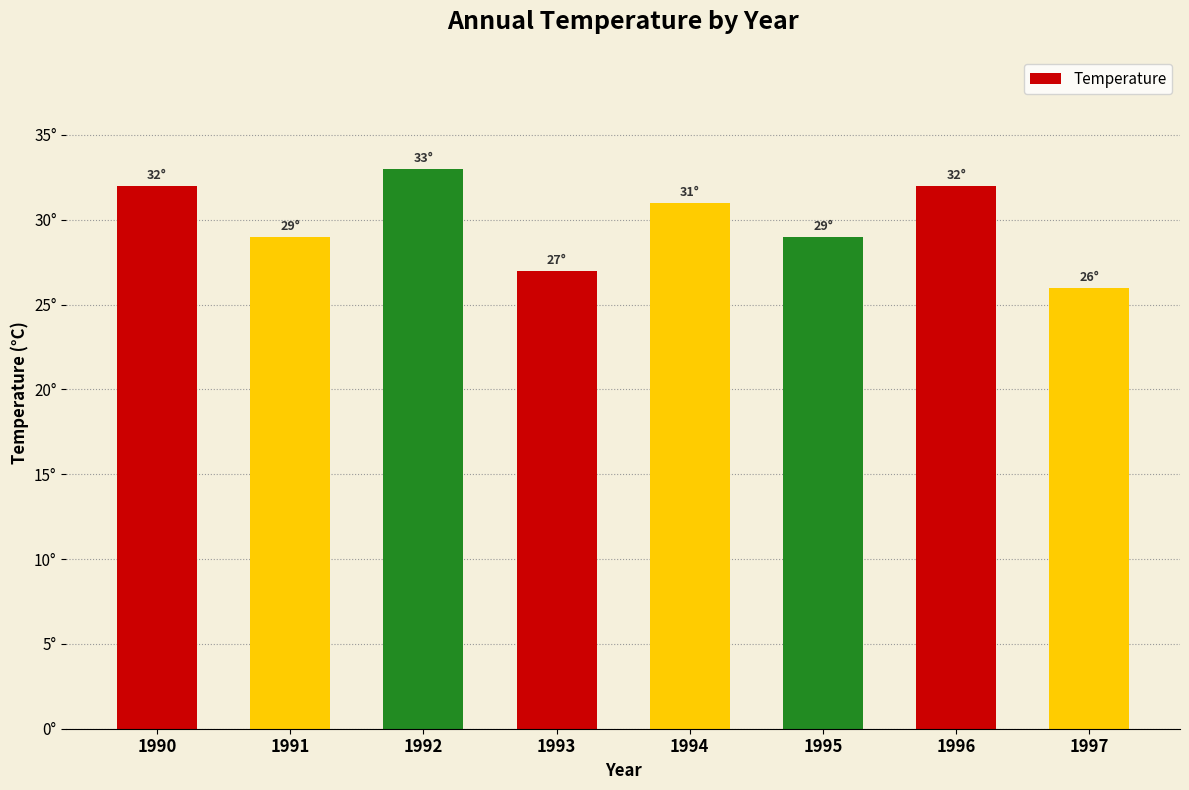

Reading left to right, list all the values displayed in this chart.

1990=32	1991=29	1992=33	1993=27	1994=31	1995=29	1996=32	1997=26